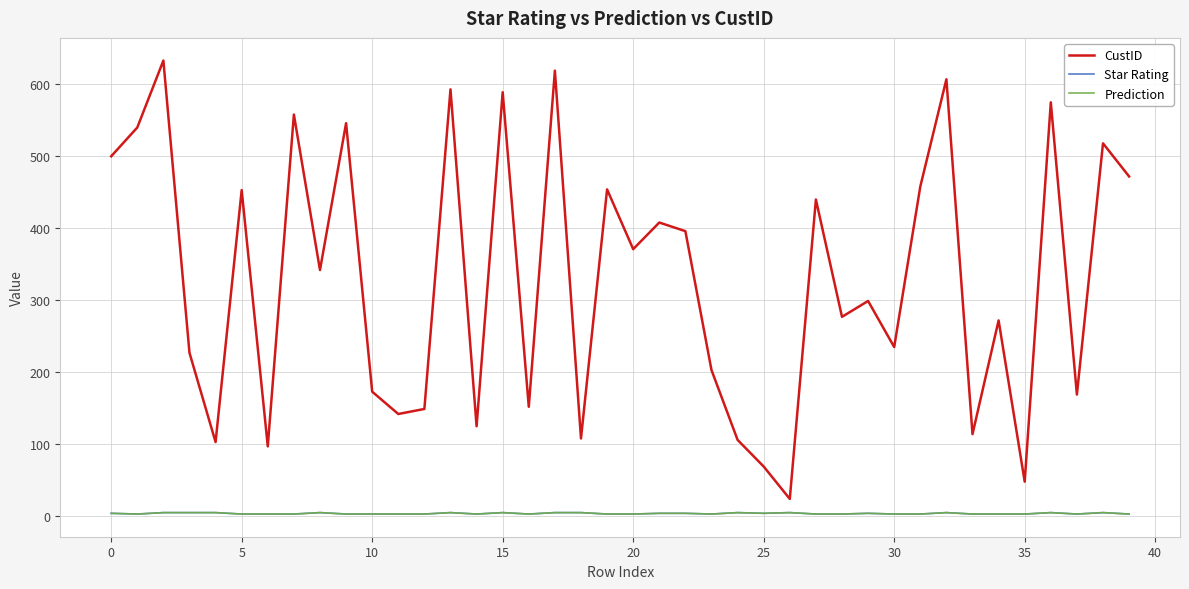

Which series has the largest total across all categories?

CustID